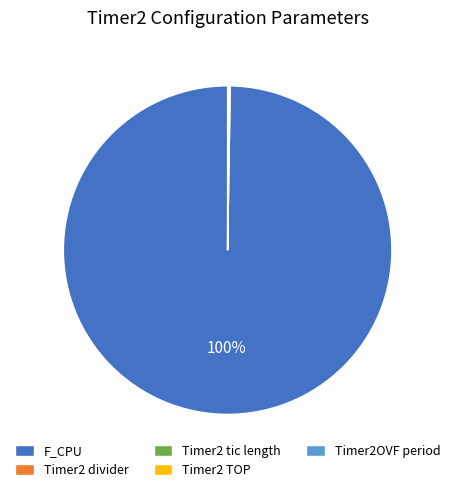

Does F_CPU represent more than half of the total?

Yes